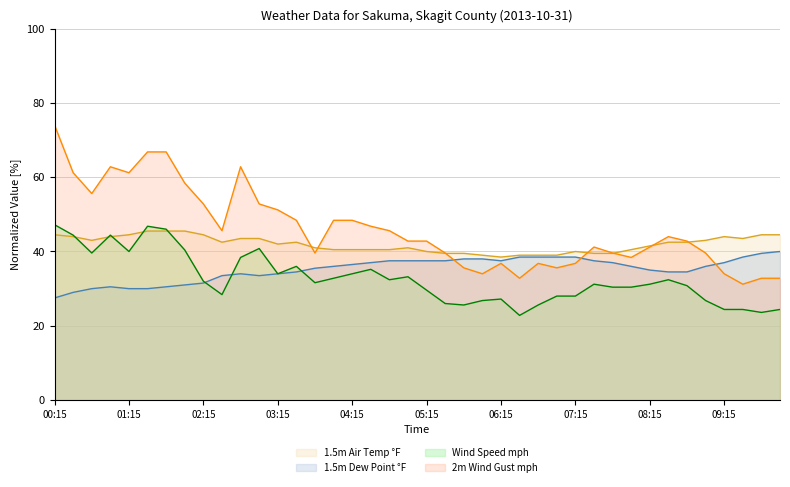

The value of 2m Wind Gust mph at 03:00 is 32.4. True or false?

False